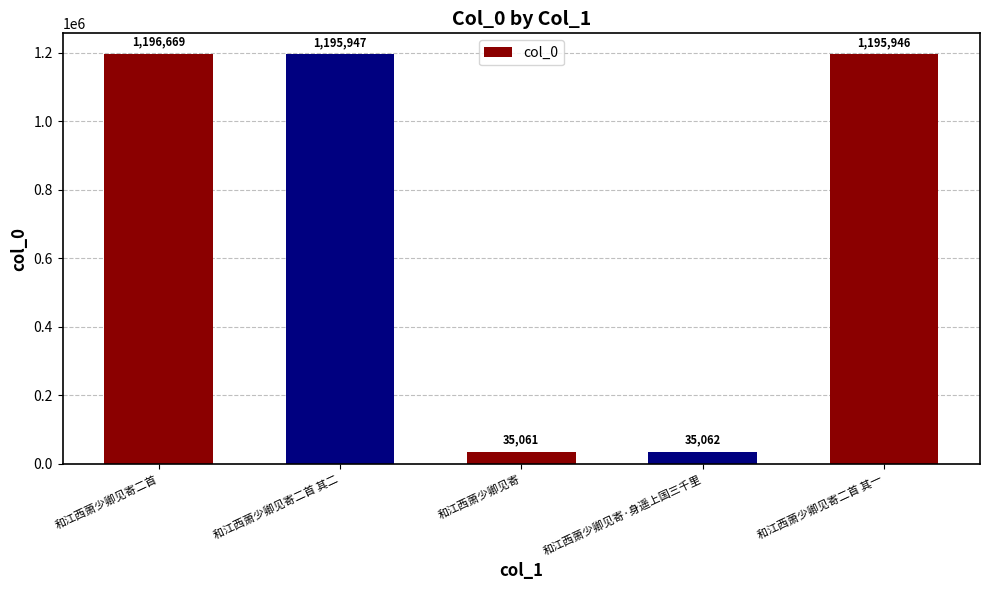

Count the number of categories in the chart.

5